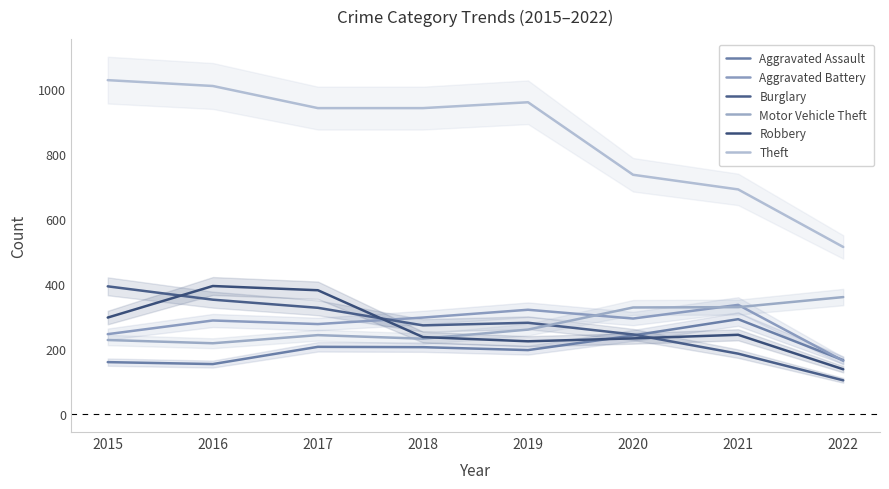

Is this an area chart (filled region under the line)?

No